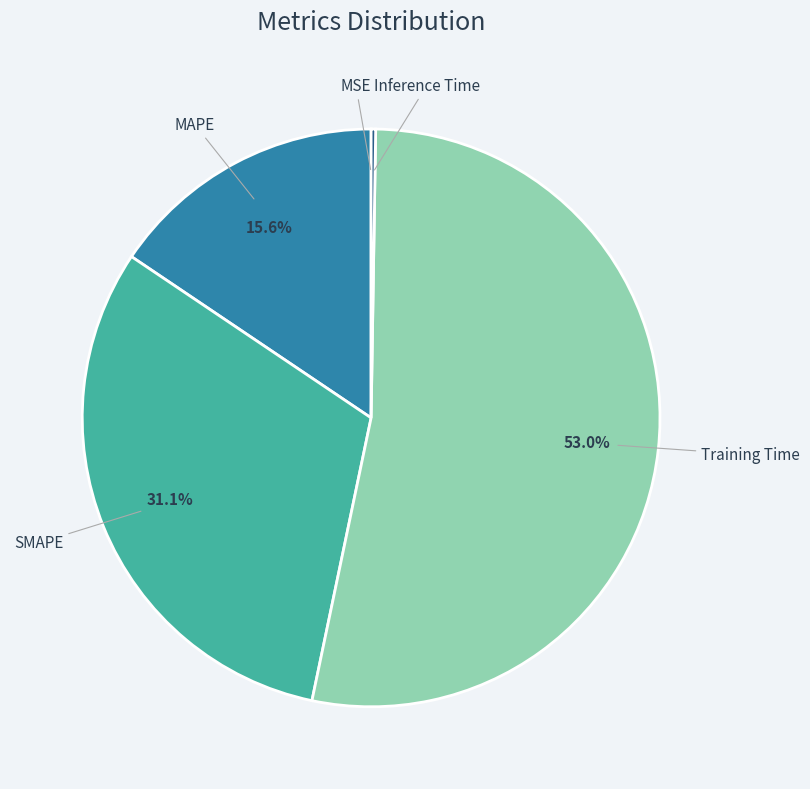

Does any single category account for the majority?

Yes